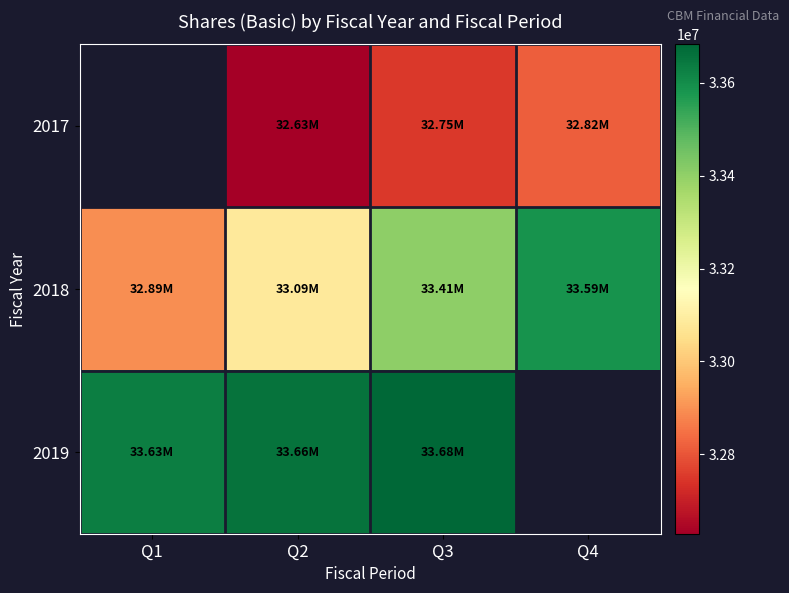

At which category is the sum across all series the highest?

Q3